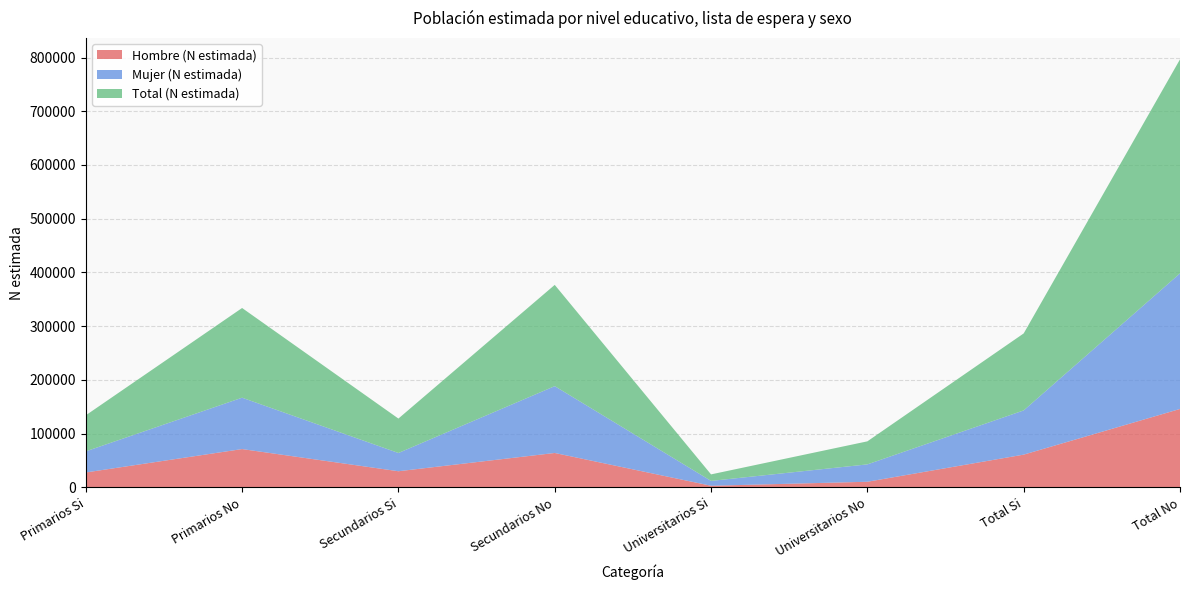

Reading left to right, extract all data points from this chart.

Hombre (N estimada): Primarios Si=27823	Primarios No=71373	Secundarios Si=30112	Secundarios No=64109	Universitarios Si=3092	Universitarios No=10529	Total Si=61027	Total No=146011
Mujer (N estimada): Primarios Si=39271	Primarios No=95579	Secundarios Si=33958	Secundarios No=124352	Universitarios Si=9034	Universitarios No=32342	Total Si=82264	Total No=252272
Total (N estimada): Primarios Si=67094	Primarios No=166952	Secundarios Si=64070	Secundarios No=188461	Universitarios Si=12126	Universitarios No=42871	Total Si=143291	Total No=398283